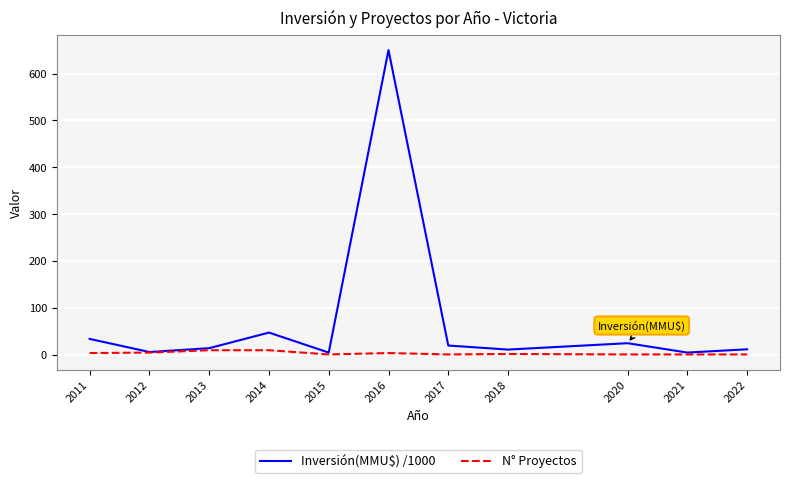

List the series in order of their peak value, highest first.

Inversión(MMU$) /1000, N° Proyectos